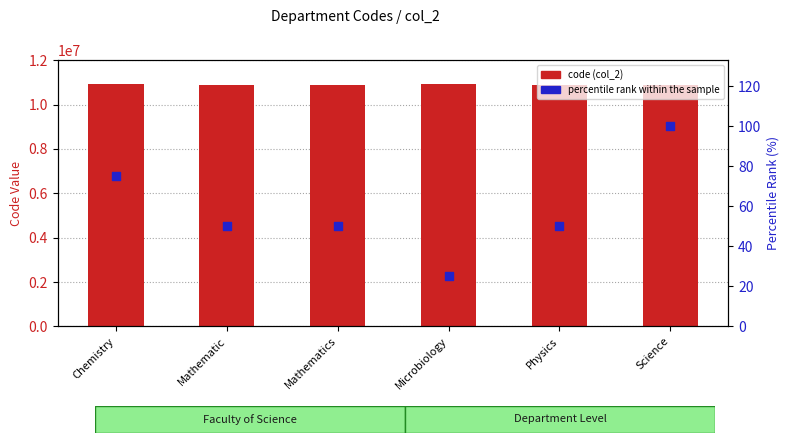

What are all the series names shown in the legend?

code (col_2), percentile rank within the sample